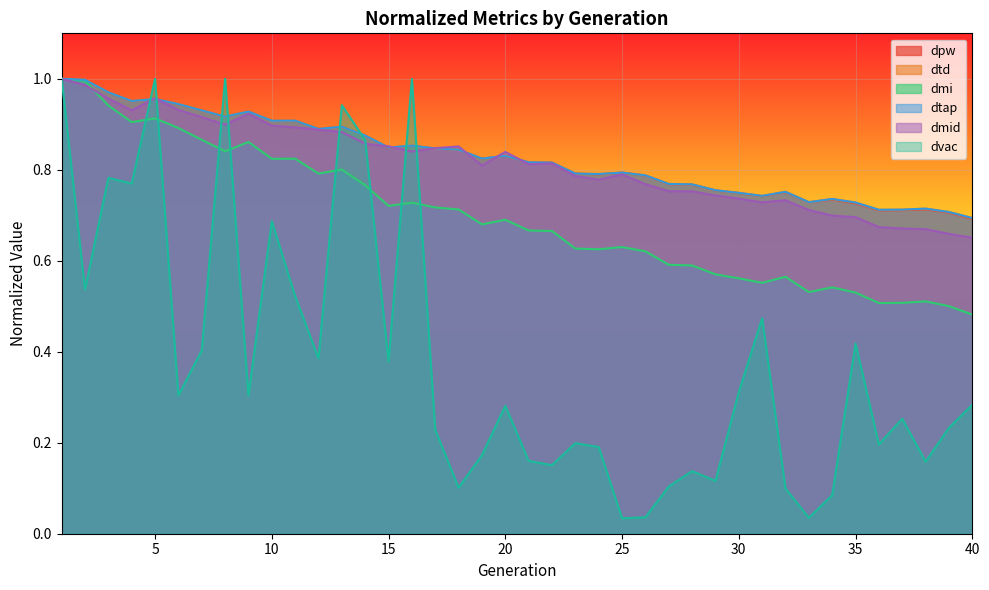

How many lines are shown in the chart?

6